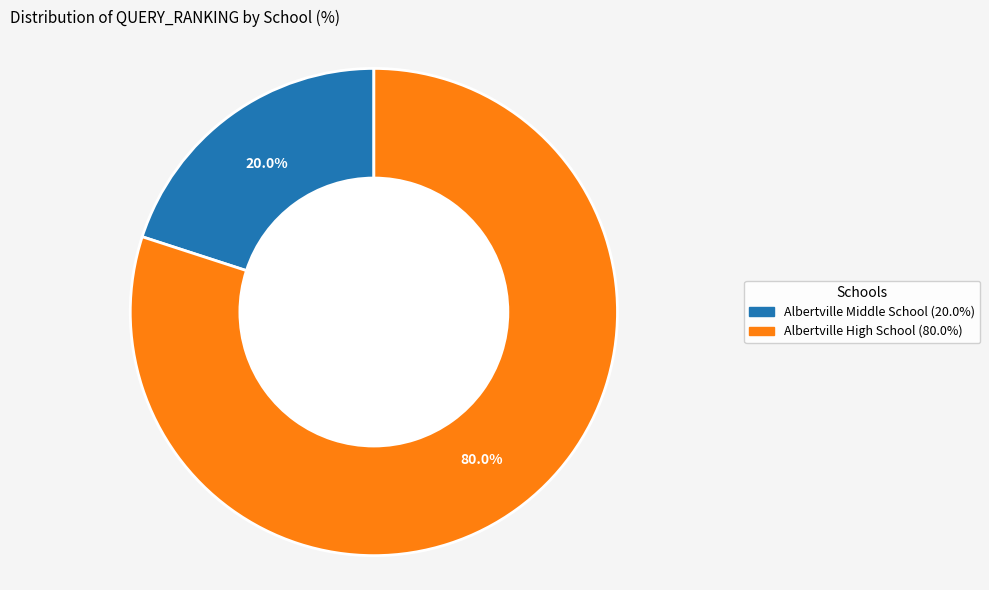

What is the smallest slice in the pie chart?

Albertville Middle School